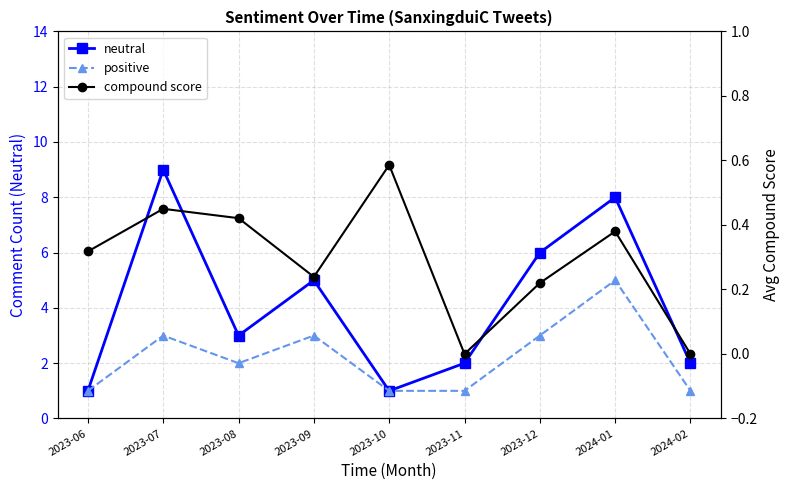

What is the difference between the maximum and minimum values in the neutral series?

8.0